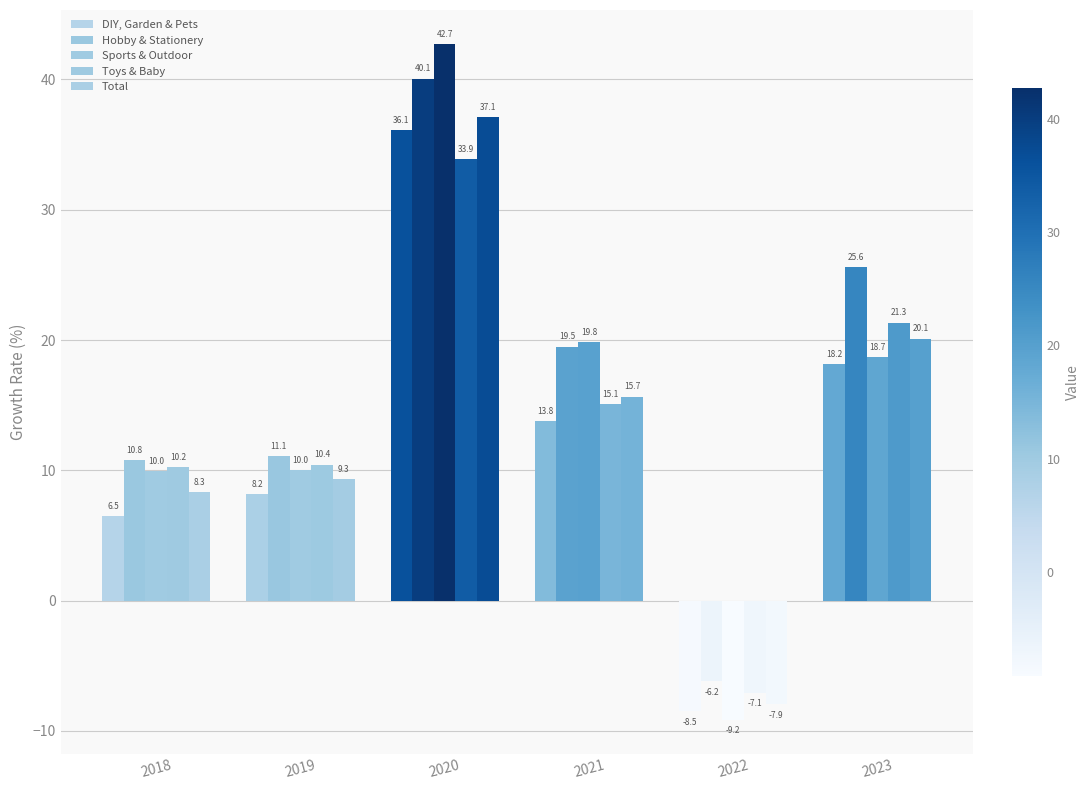

How many negative values does the Toys & Baby series have?

1